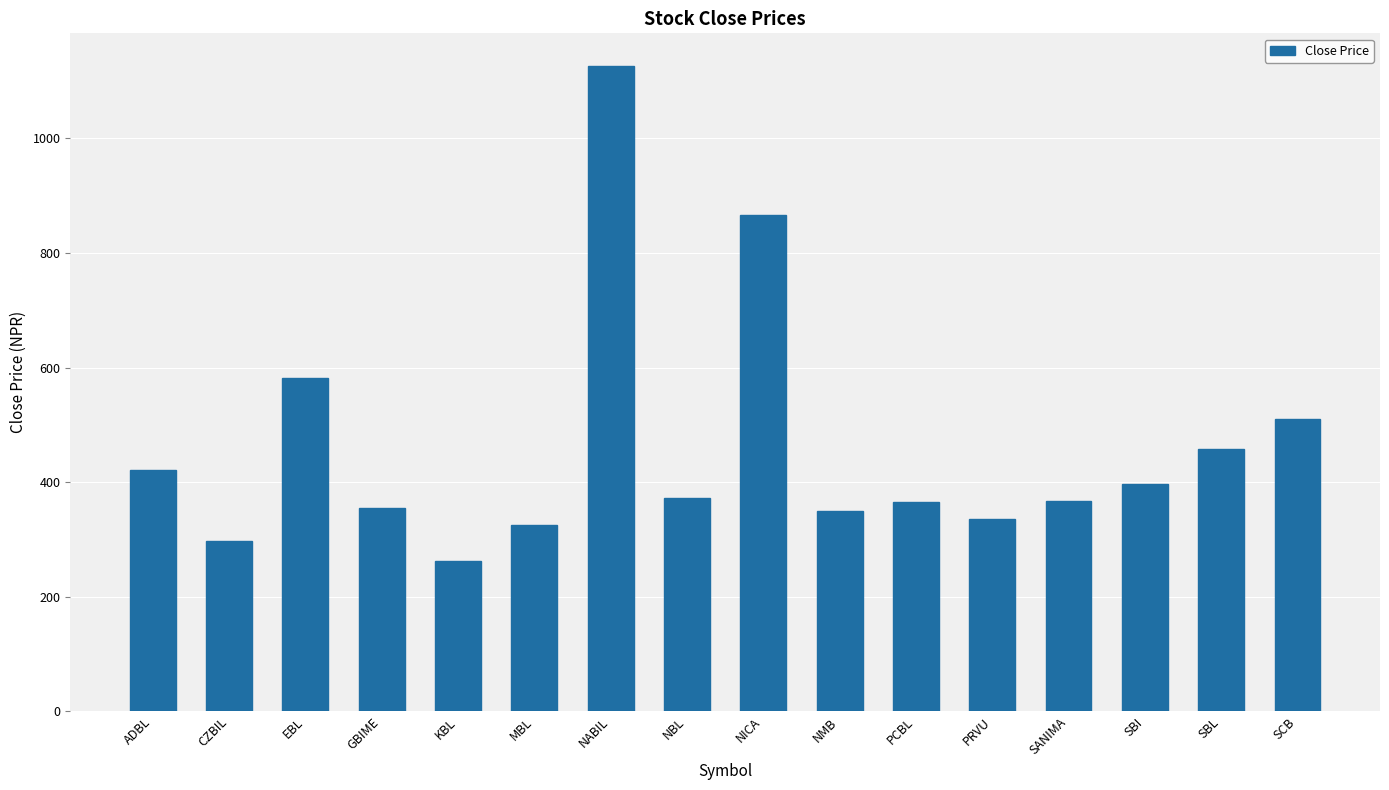

The value at PCBL is 365.0. True or false?

True